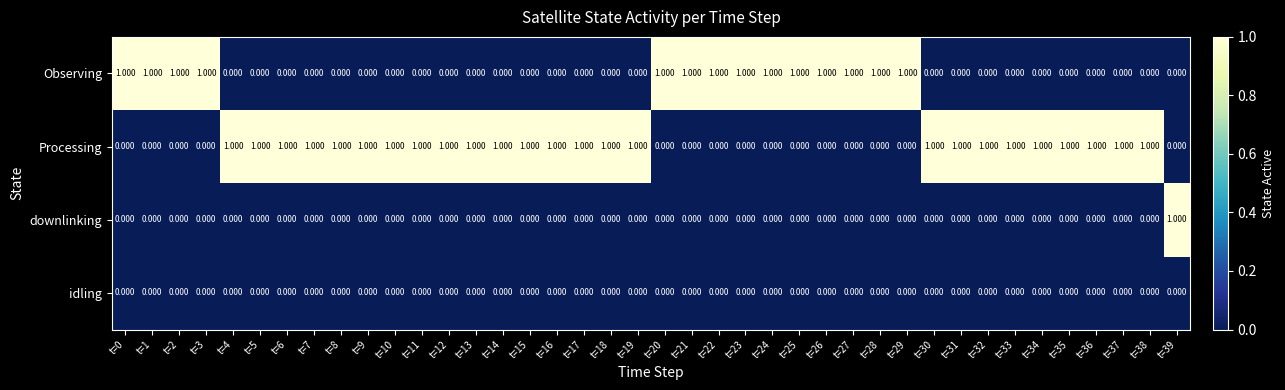

Which series has the largest total across all categories?

Processing